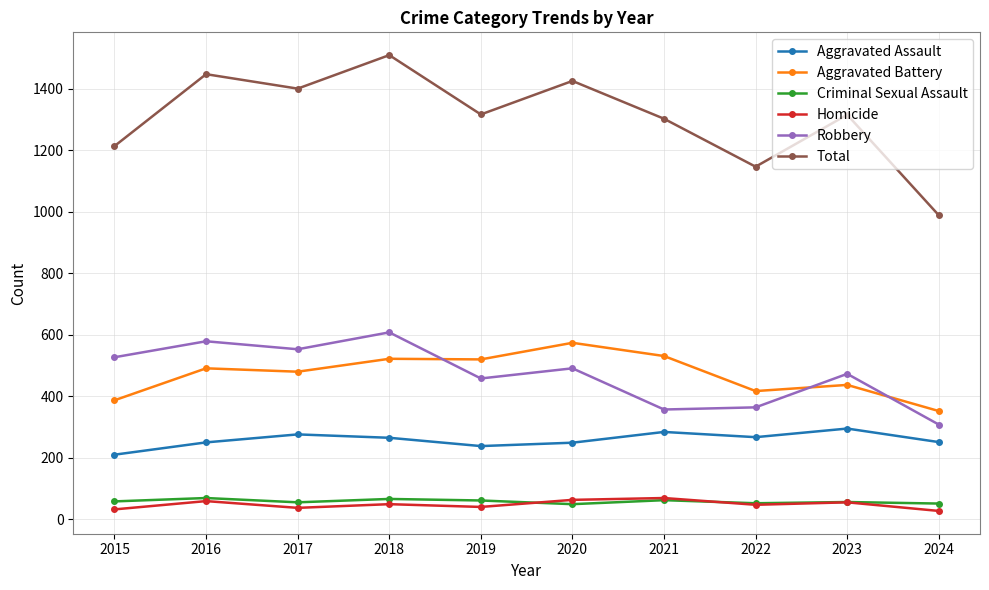

Which series has the widest spread of values?

Total